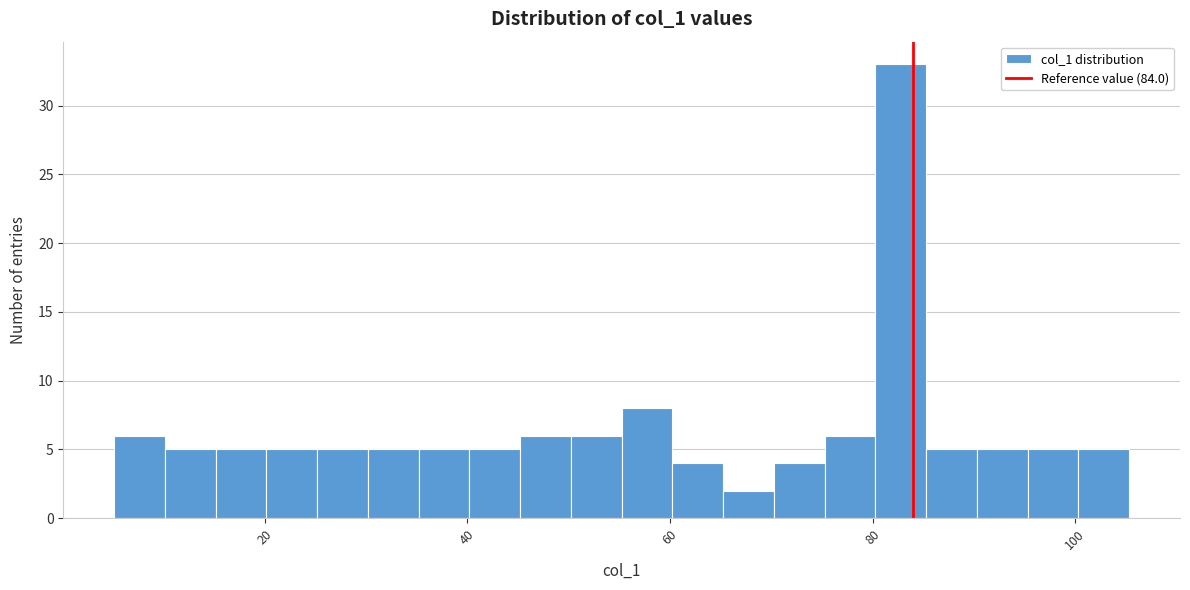

Around what value on the x-axis is the tallest bar? Give the approximate position of its centre, as read against the axis.

82